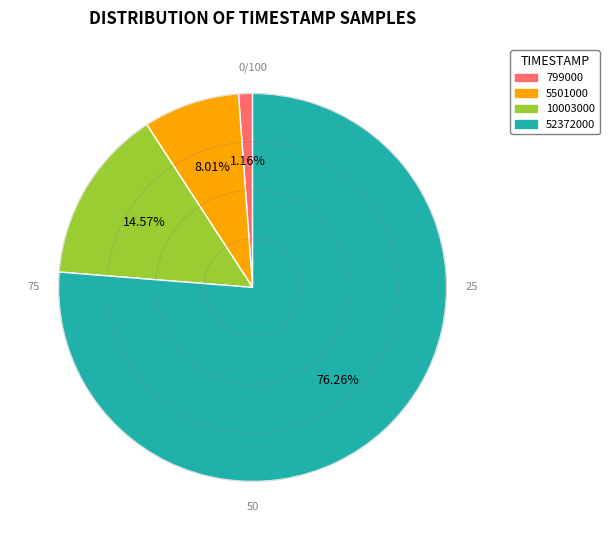

To the nearest percent, what percentage of the pie is 10003000?

15%